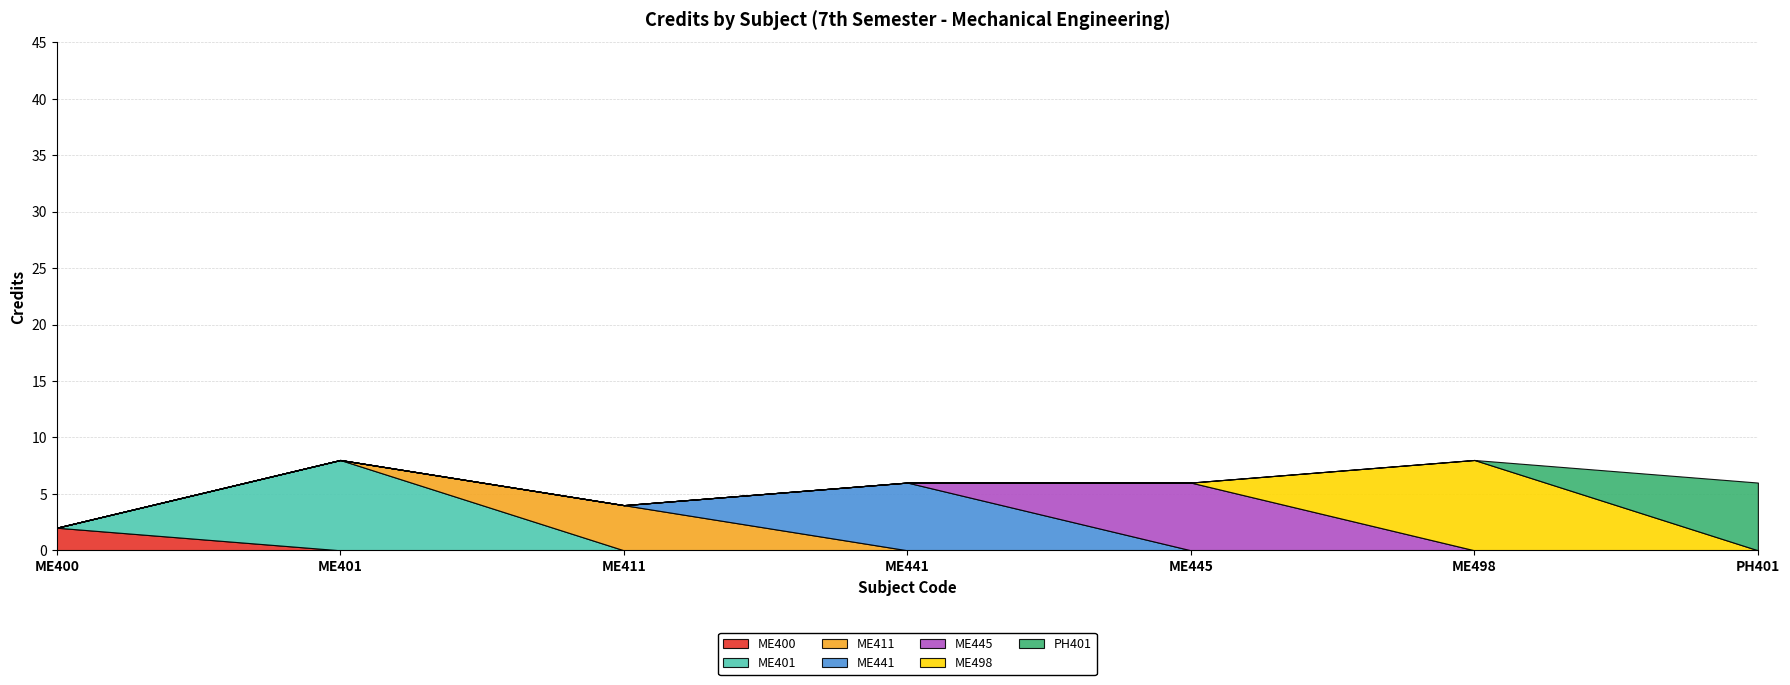

Reading right to left, transcribe all the data shown in this chart.

6	8	6	6	4	8	2